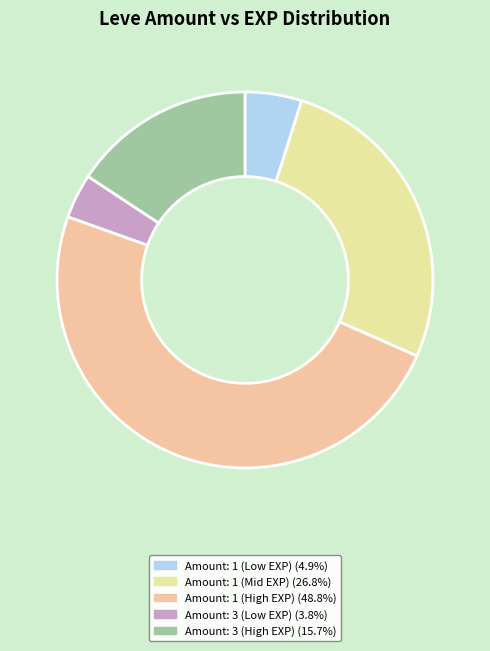

How many segments does this pie chart have?

5